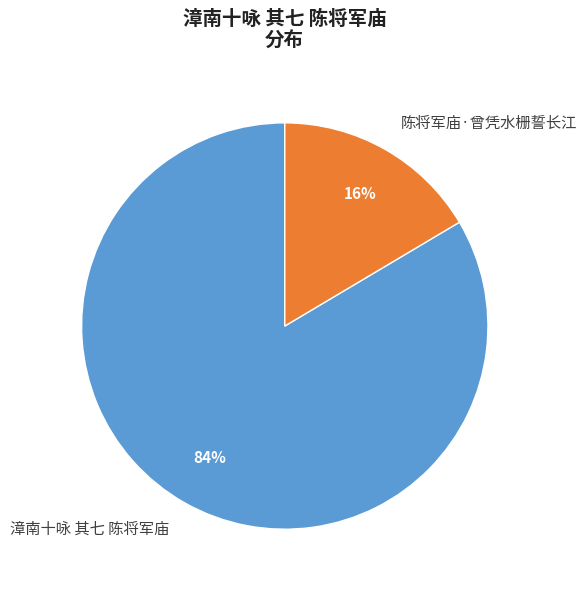

Which category has the biggest portion of the pie?

漳南十咏 其七 陈将军庙